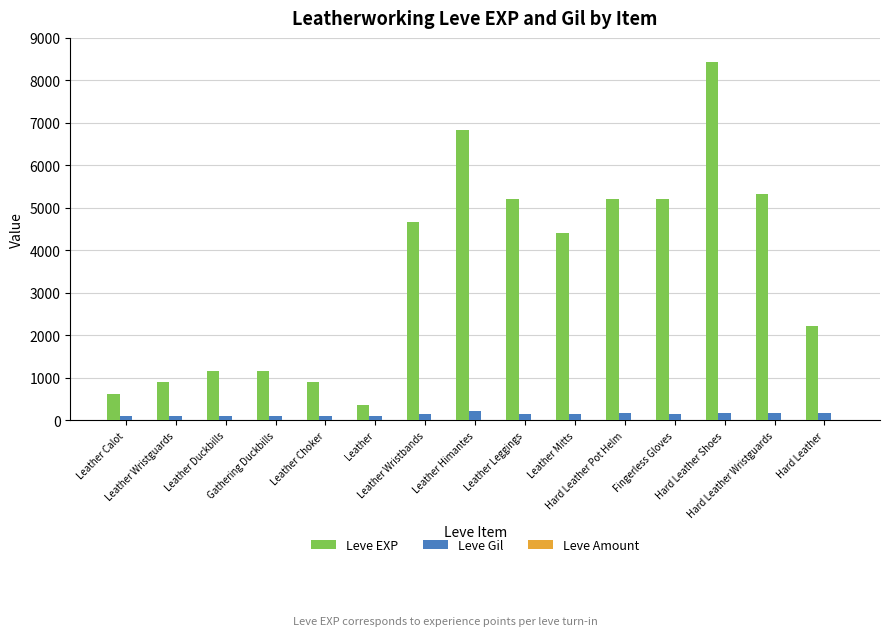

The Leve EXP series shows 715 at Gathering Duckbills. True or false?

False